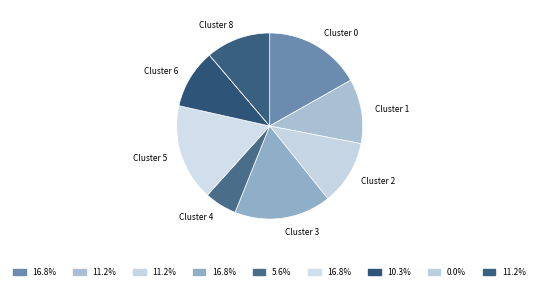

Is there a majority slice in this chart?

No